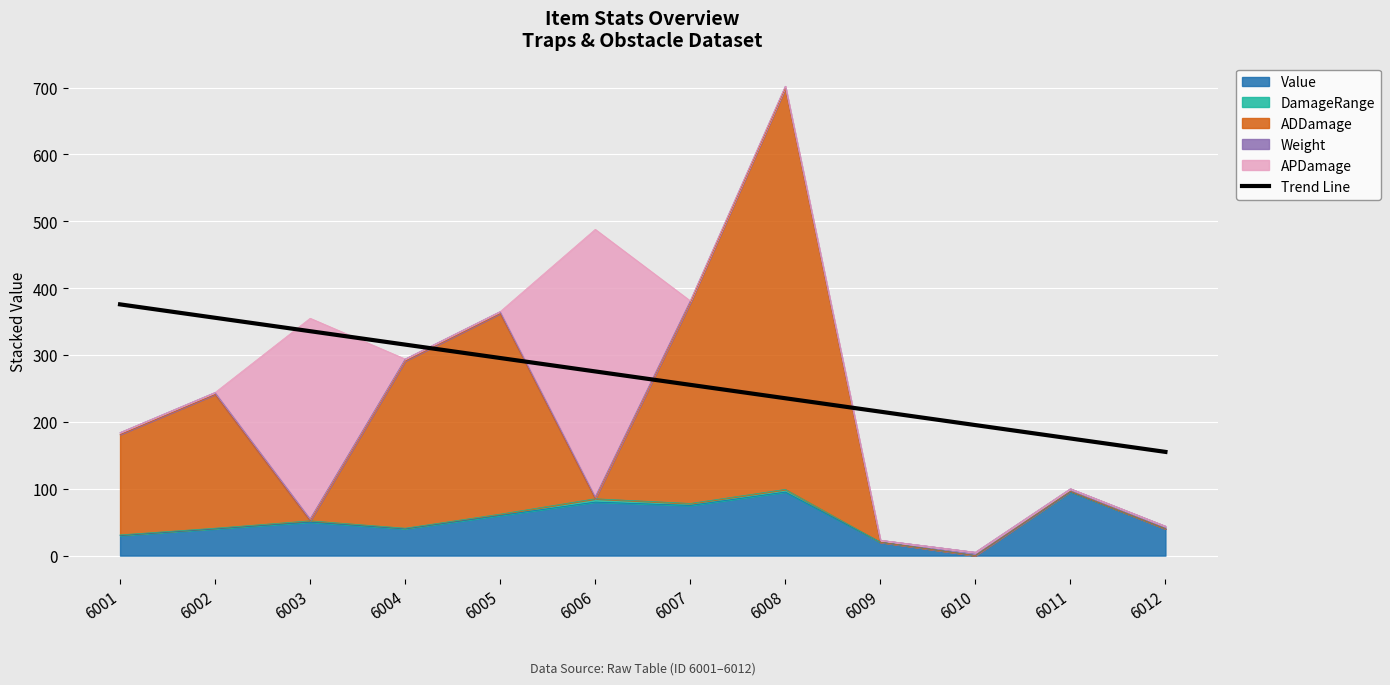

Reading right to left, list all the values displayed in this chart.

6012=155.1	6011=175.1	6010=195.2	6009=215.3	6008=235.3	6007=255.4	6006=275.4	6005=295.5	6004=315.6	6003=335.6	6002=355.7	6001=375.7